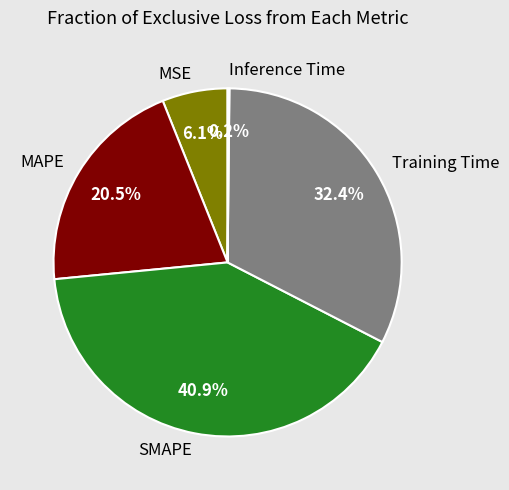

To the nearest percent, what is the combined percentage of MSE and SMAPE?

47%